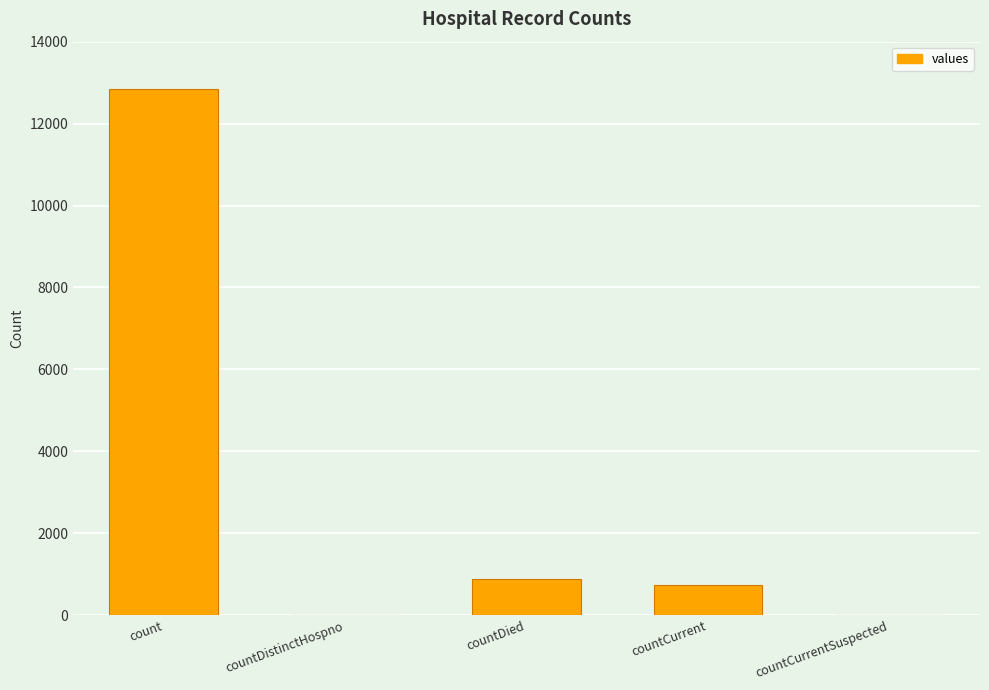

How many categories are shown in the chart?

5